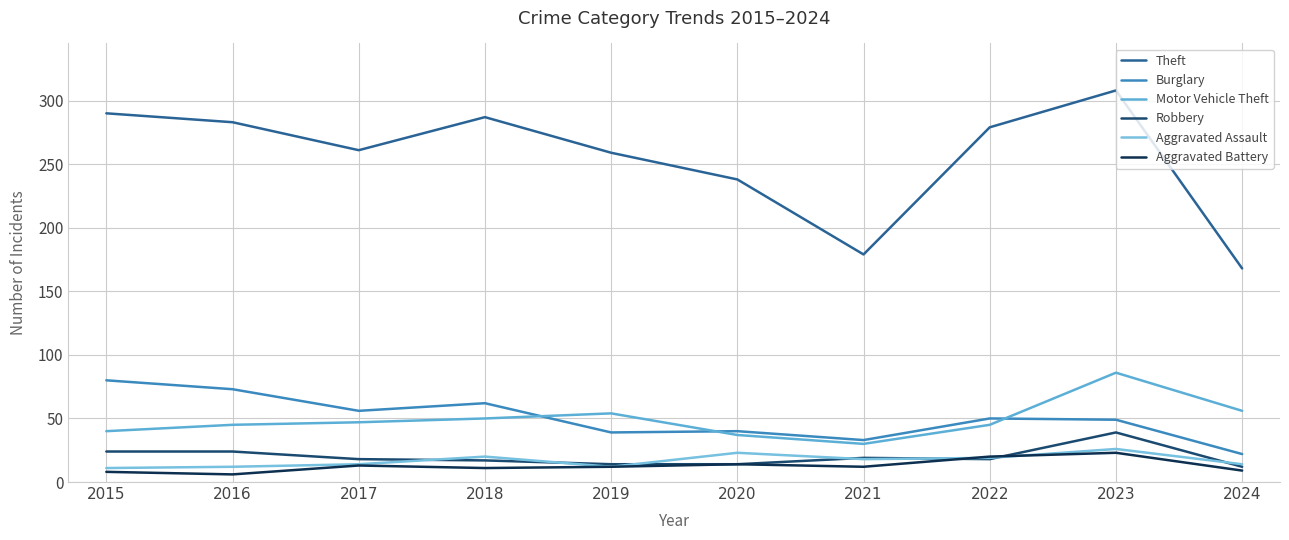

What value does the Motor Vehicle Theft series have at 2019, to the nearest 10?

50